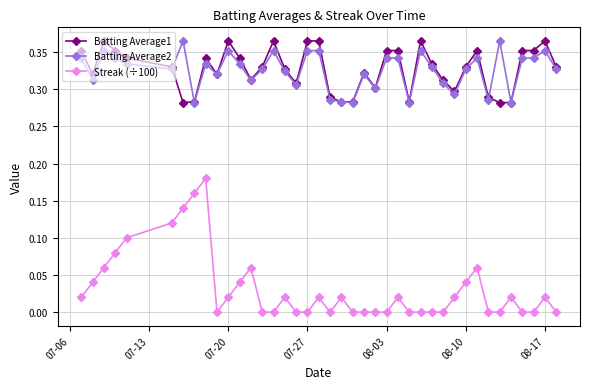

True or false: Batting Average1 and Streak (÷100) cross at least once.

False